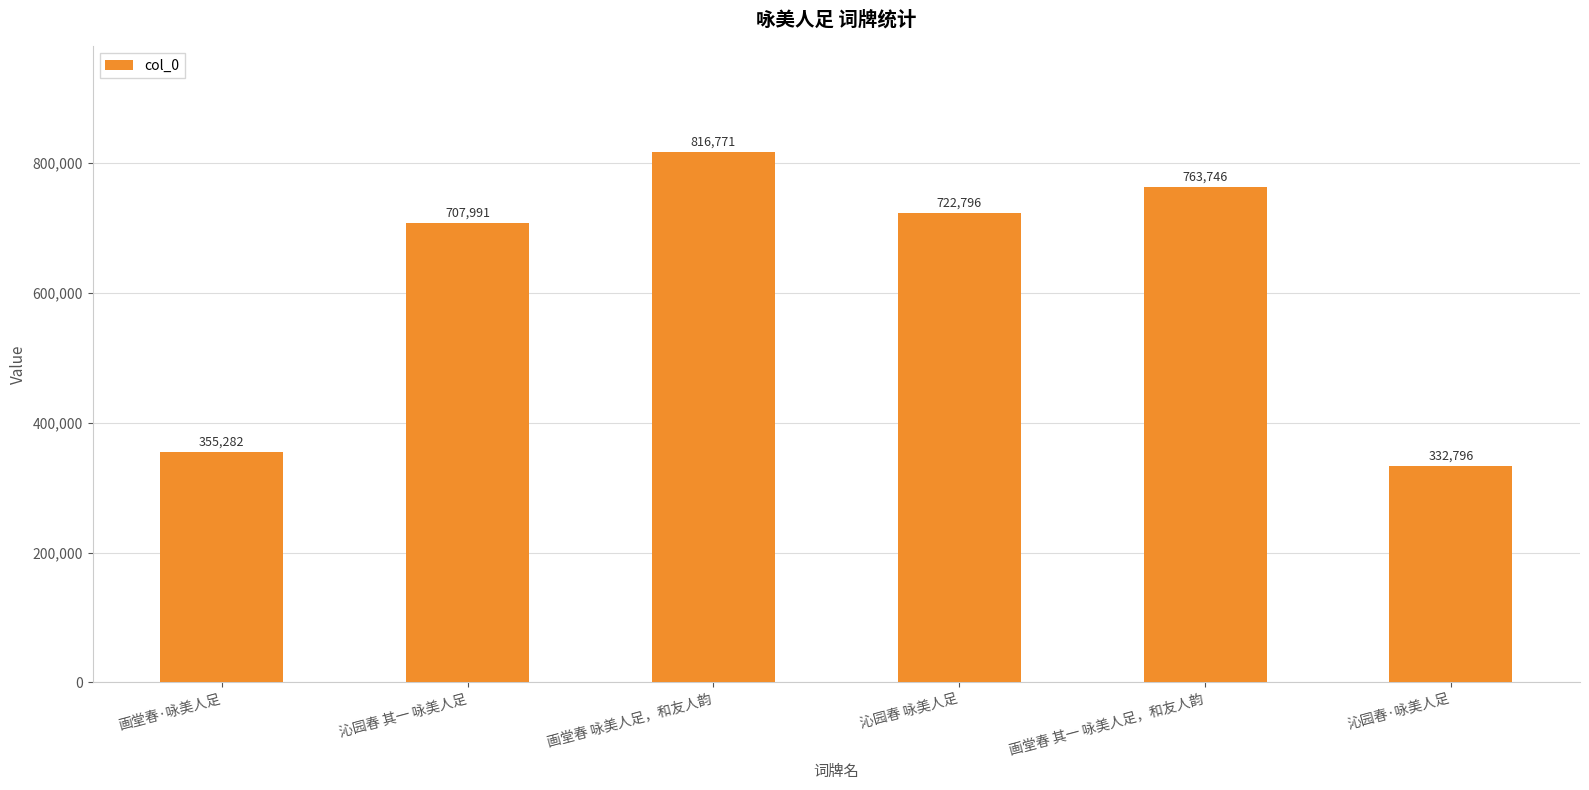

True or false: the data shows 1095374 at 沁园春 其一 咏美人足.

False